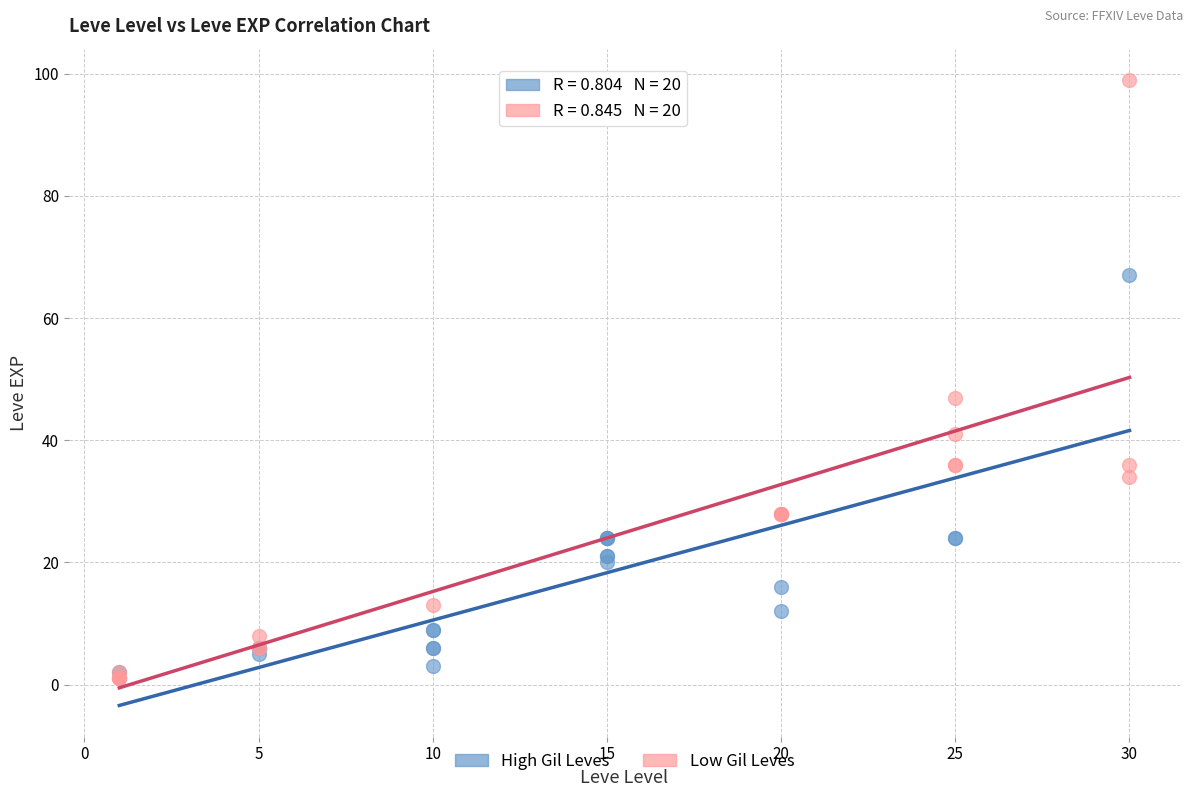

Which series reaches the maximum Y coordinate?

Low Gil Leves